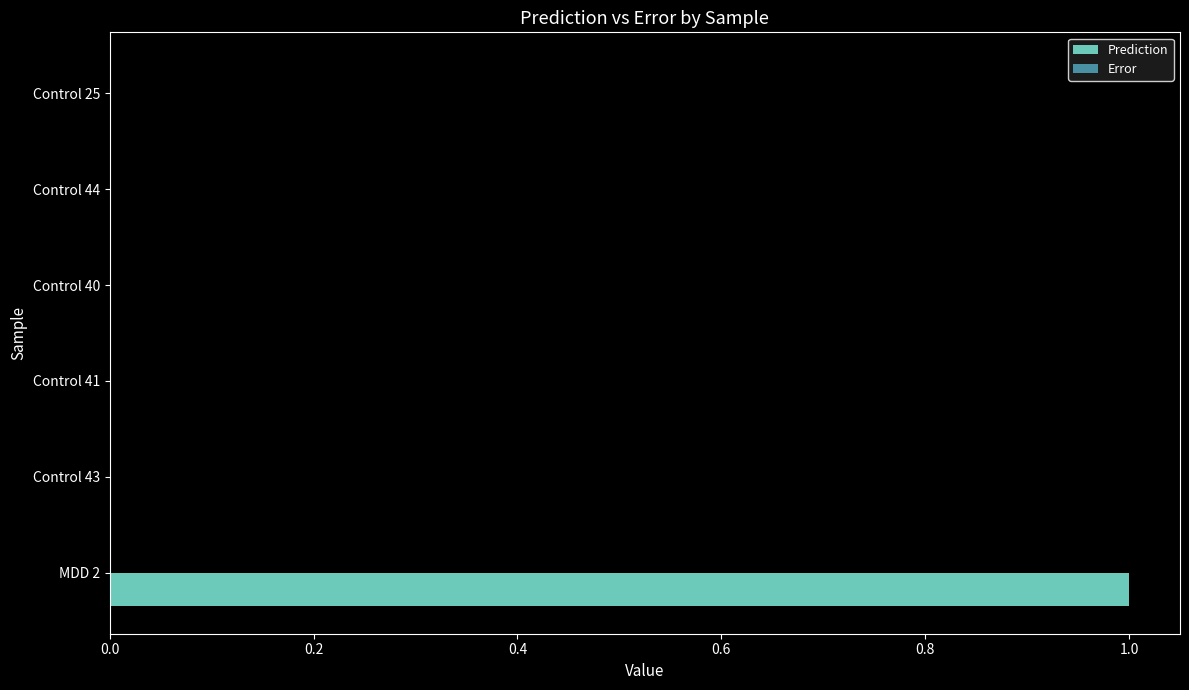

Which series has the largest total across all categories?

Prediction